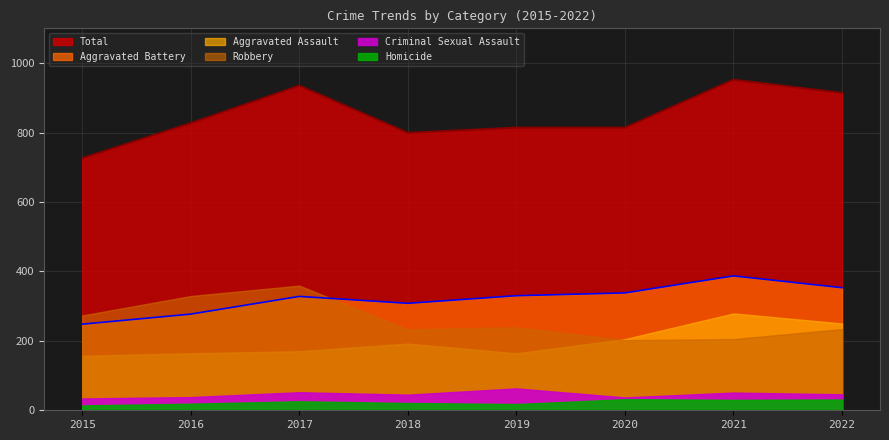

Where is the first local minimum for Total?

2018